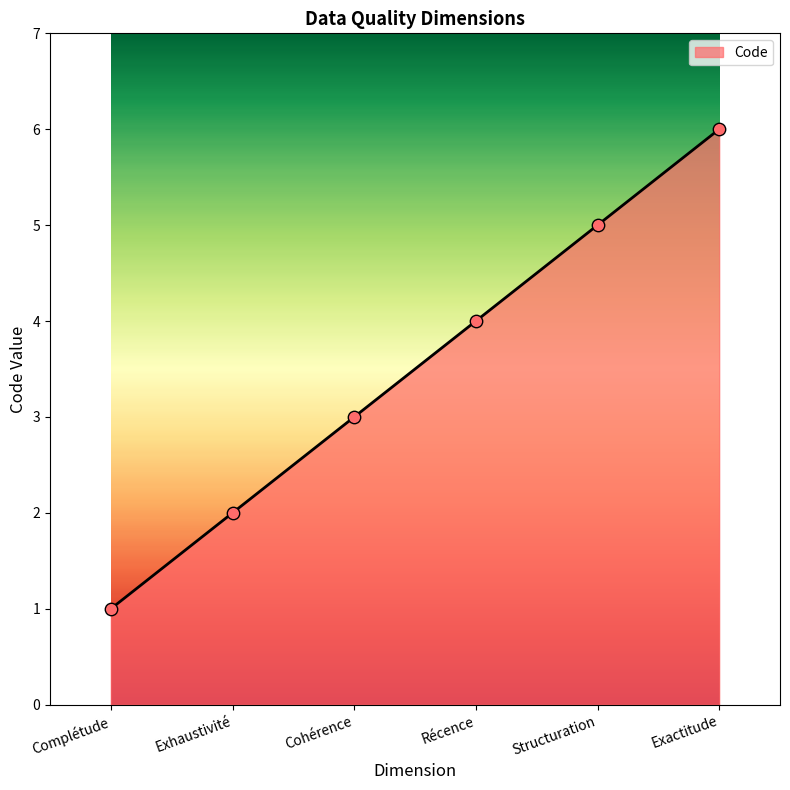

What is the change in value from Cohérence to Récence?

+1